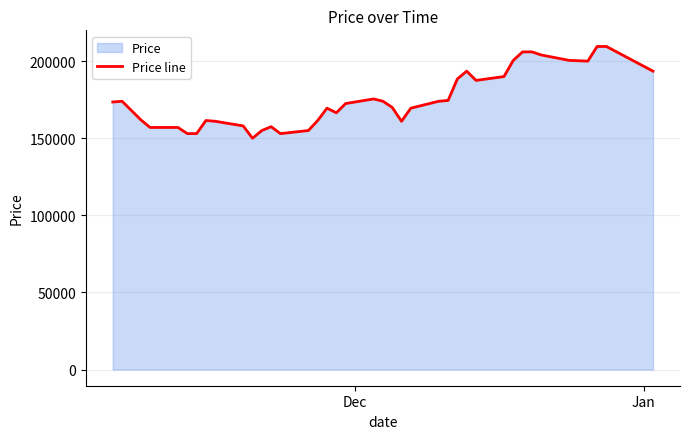

How many values are below 172500?

20